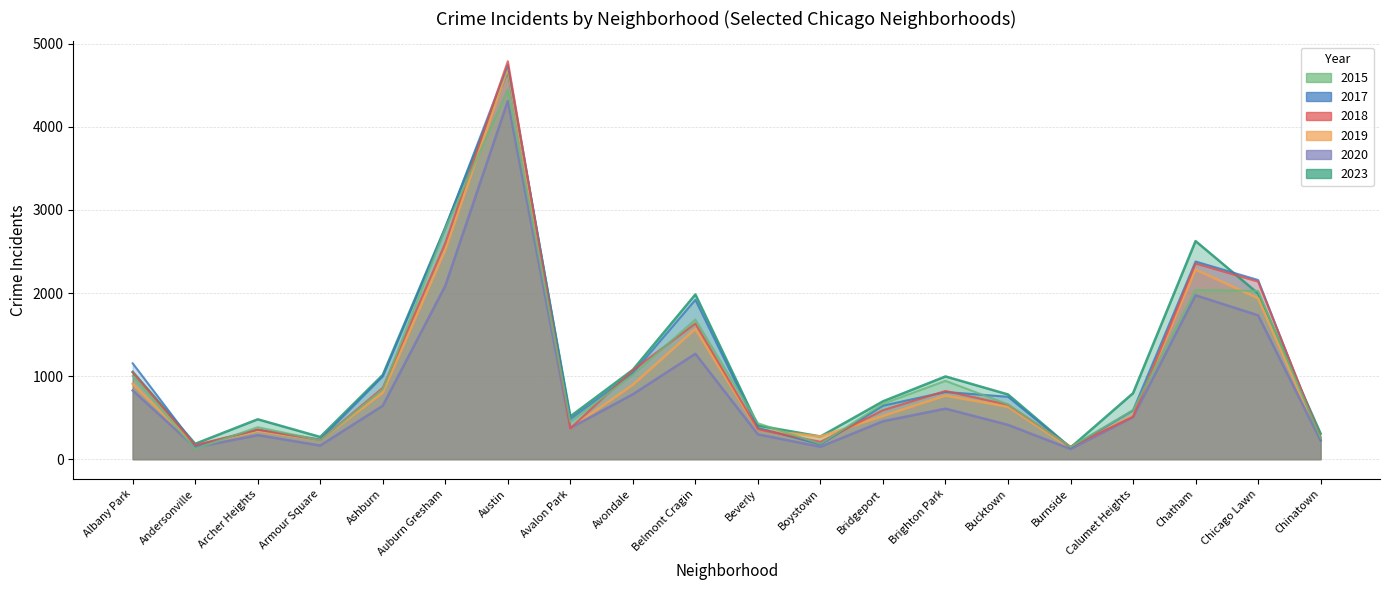

What is the sum of the 2019 values at Armour Square and Bucktown?

861